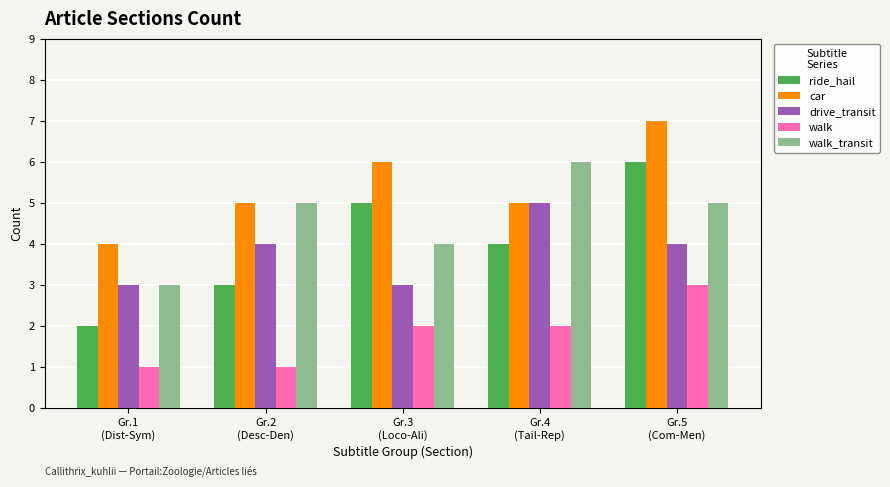

What is the sum of the walk values at Gr.5
(Com-Men) and Gr.3
(Loco-Ali)?

5